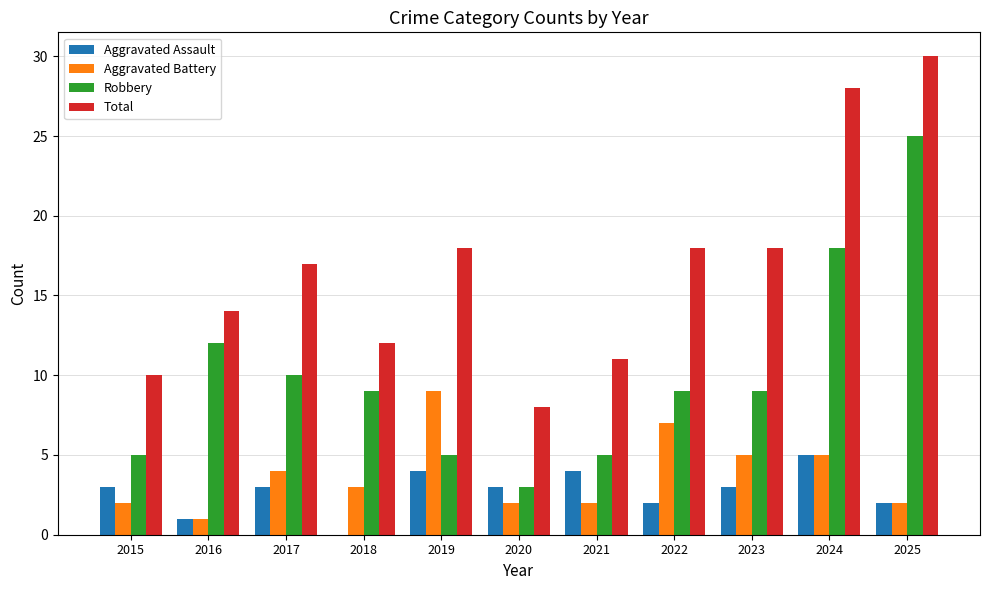

What is the sum of all Robbery values?

110